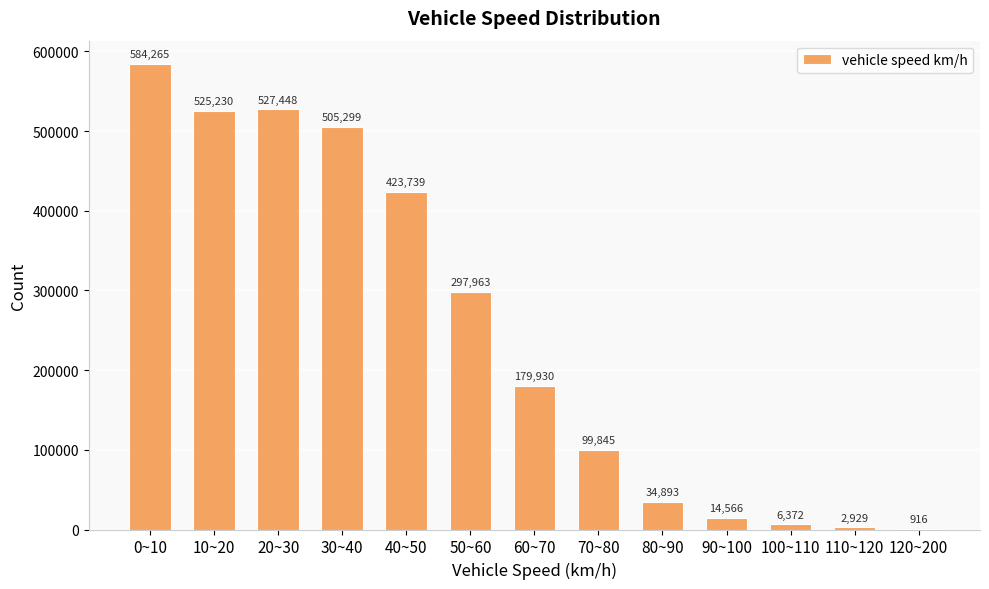

Reading left to right, what are all the values shown in this chart?

0~10=584265	10~20=525230	20~30=527448	30~40=505299	40~50=423739	50~60=297963	60~70=179930	70~80=99845	80~90=34893	90~100=14566	100~110=6372	110~120=2929	120~200=916